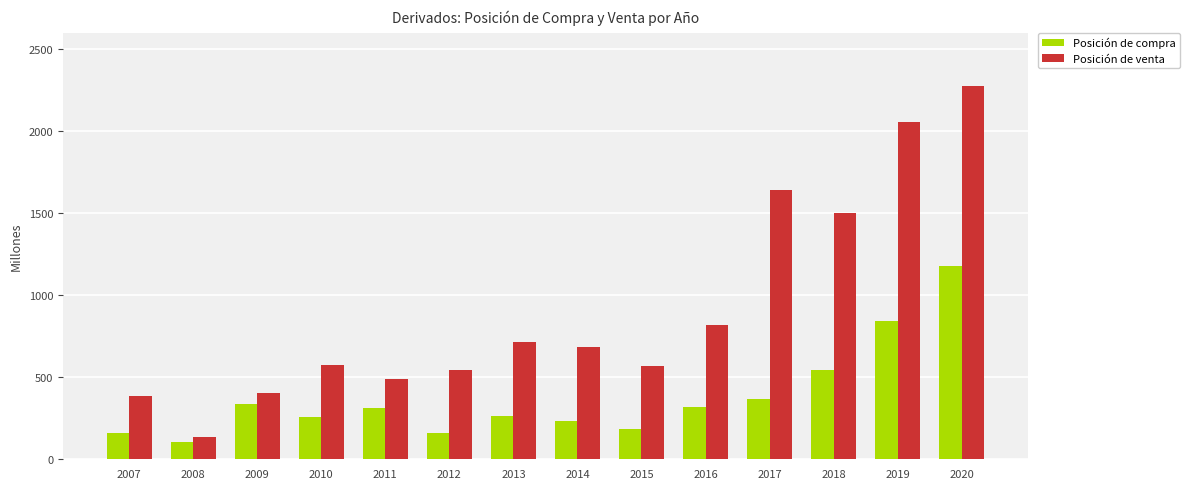

What is the sum of all Posición de venta values?

12786